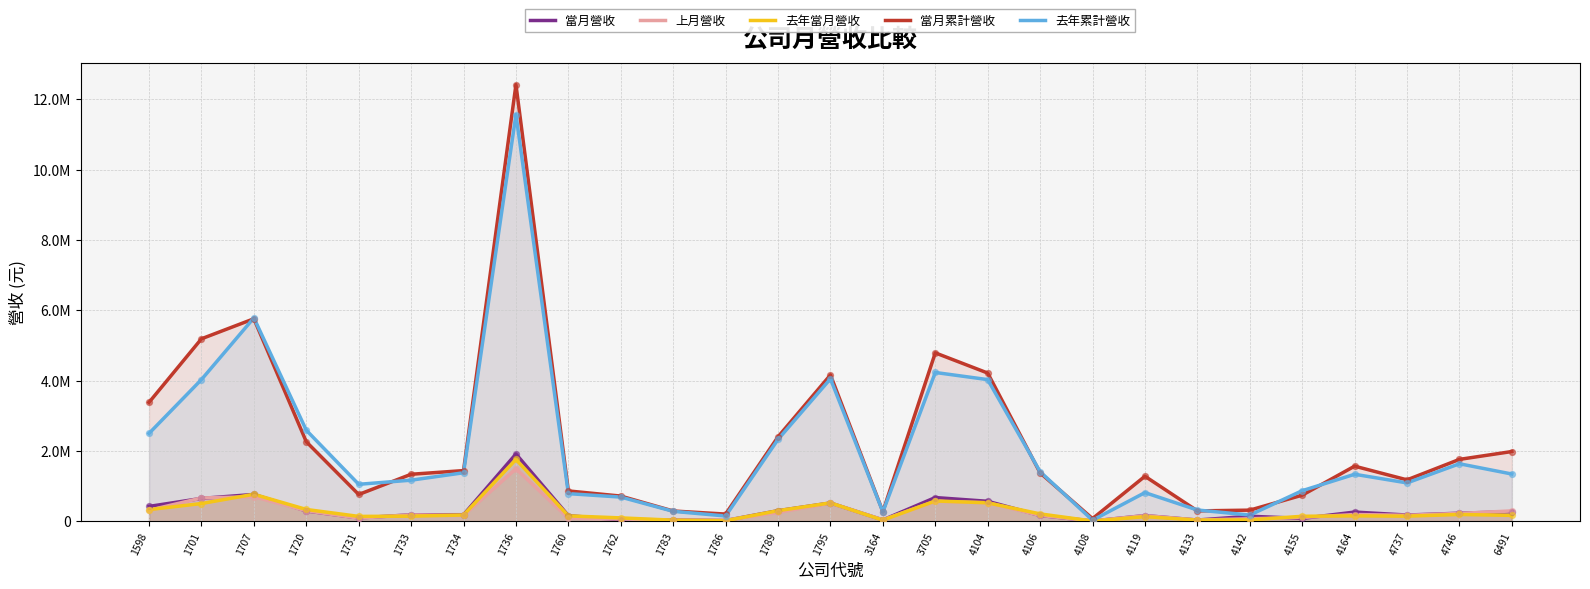

Which series has the widest spread of Y values?

當月累計營收